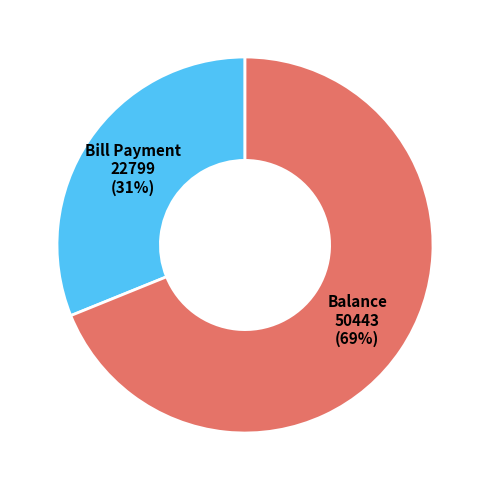

How many slices are in this pie chart?

2